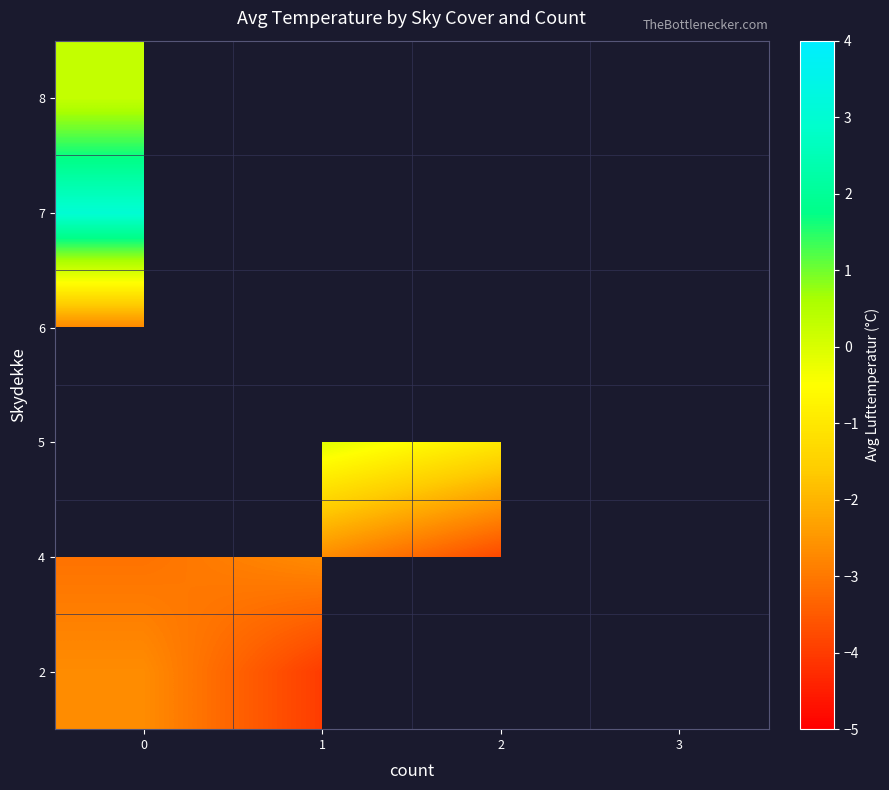

What is the minimum value shown in the chart?

-4.0